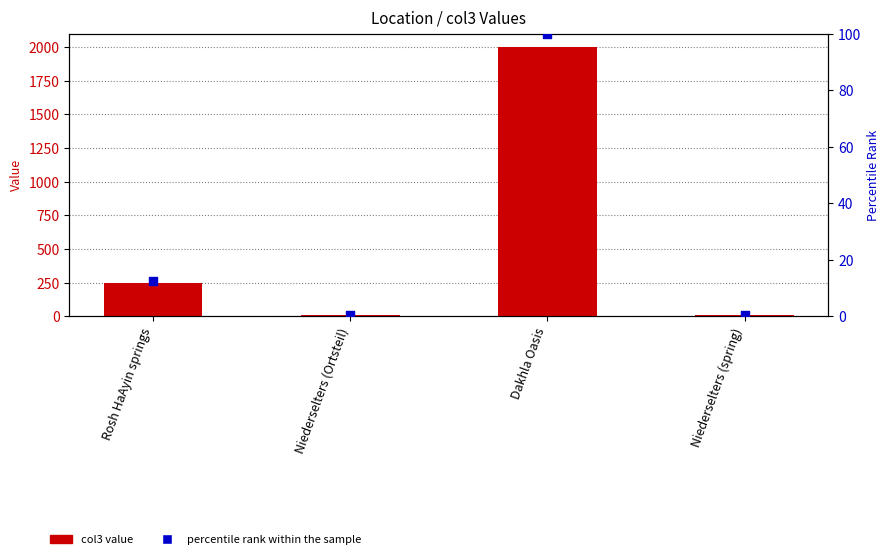

What is the total value across all series at Niederselters (spring)?

8.4